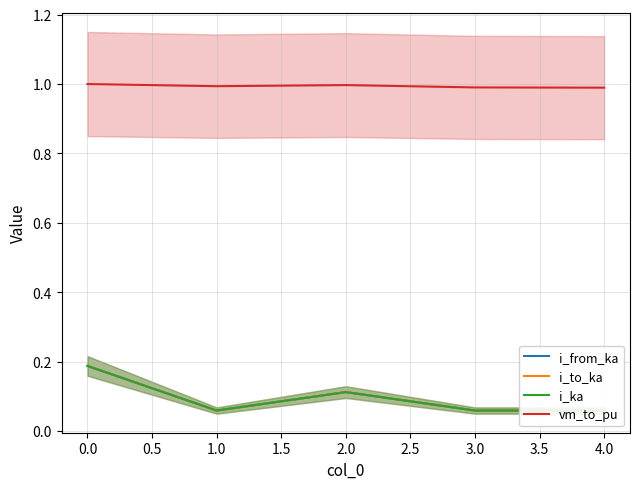

How many distinct data groups are displayed?

4